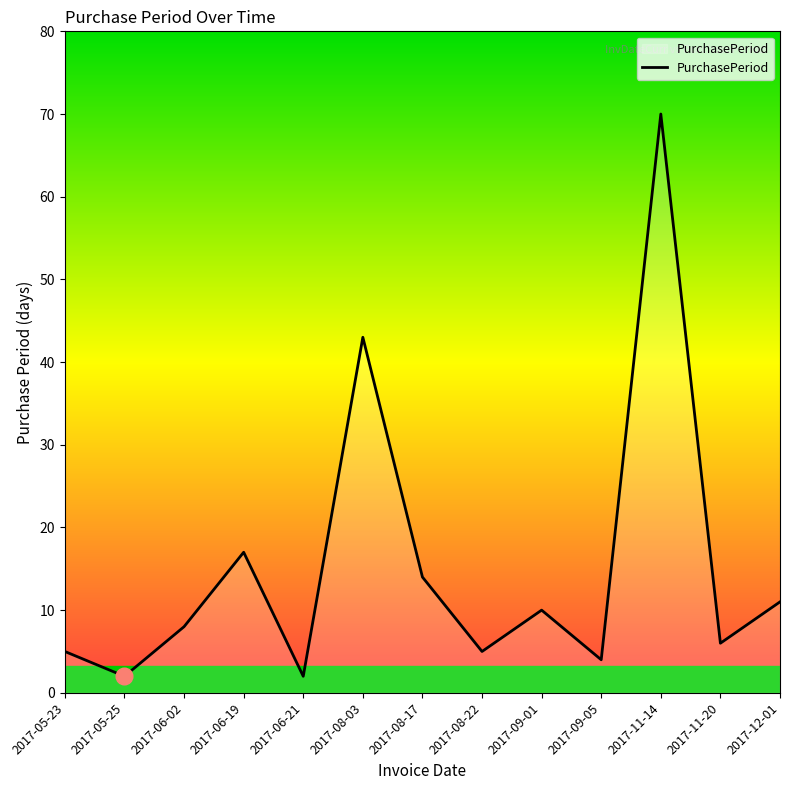

Where is the data nearest to the value 36?

2017-08-03